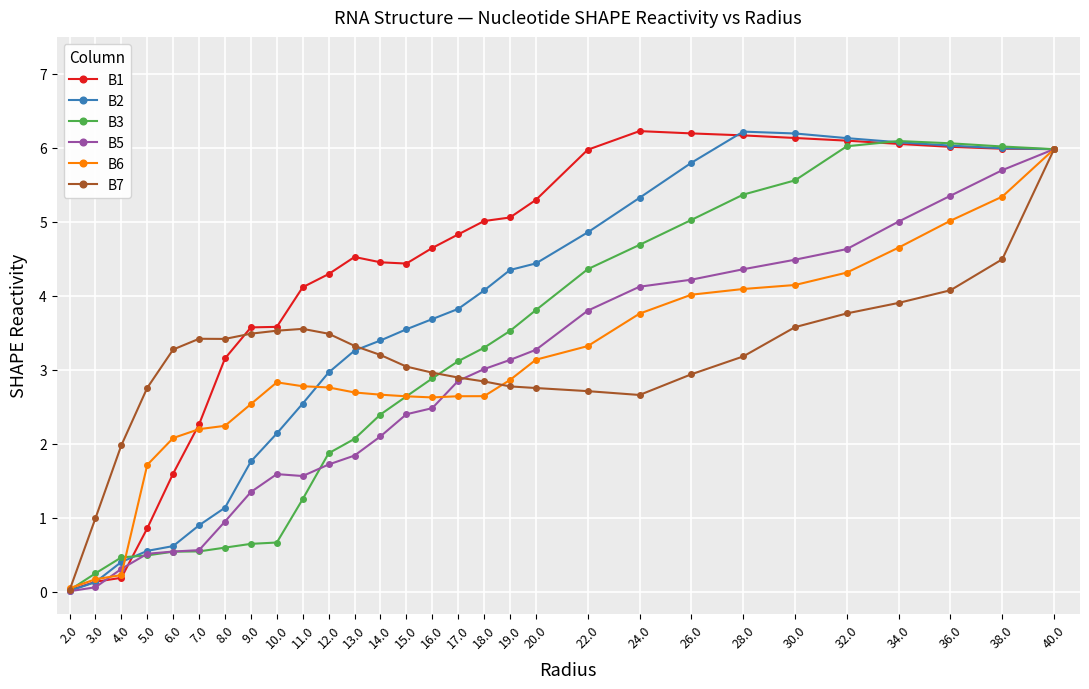

True or false: B3 has more than 0 interior local peaks.

True